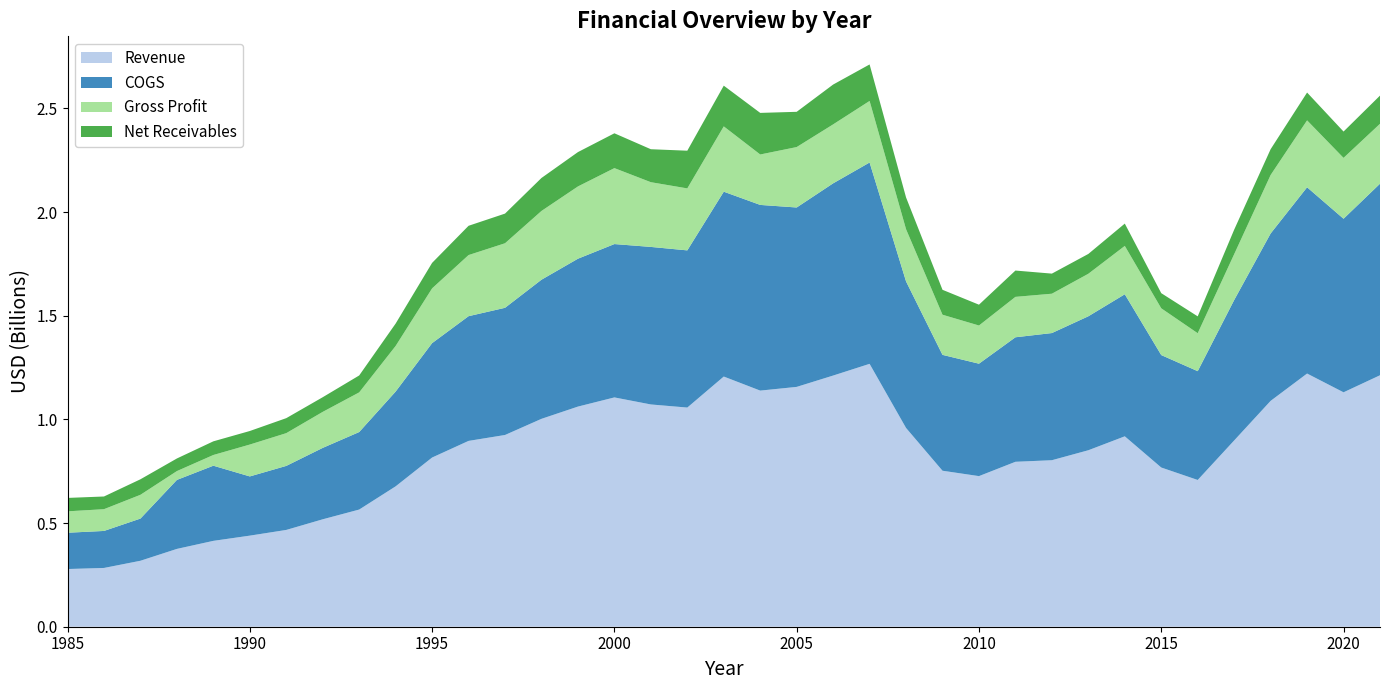

Reading left to right, what are all the values shown in this chart?

Revenue: 1985=278300000	1986=283500000	1987=318200000	1988=375400000	1989=414200000	1990=439400000	1991=466900000	1992=518200000	1993=565200000	1994=677200000	1995=816100000	1996=896400000	1997=924900000	1998=1002800000	1999=1061900000	2000=1106127000	2001=1072175000	2002=1057201000	2003=1206798000	2004=1139000000	2005=1156900000	2006=1211600000	2007=1268100000	2008=958800000	2009=752500000	2010=726500000	2011=795600000	2012=803200000	2013=851300000	2014=918500000	2015=768000000	2016=707900000	2017=898500000	2018=1089500000	2019=1221300000	2020=1130800000	2021=1213000000
COGS: 1985=175100000	1986=178500000	1987=203500000	1988=332800000	1989=362500000	1990=285600000	1991=308900000	1992=344500000	1993=373900000	1994=457200000	1995=551900000	1996=601600000	1997=613500000	1998=671100000	1999=713300000	2000=739726000	2001=759914000	2002=758205000	2003=891723000	2004=895700000	2005=865400000	2006=927200000	2007=971200000	2008=706900000	2009=558900000	2010=542300000	2011=600600000	2012=613400000	2013=646200000	2014=685200000	2015=542400000	2016=524800000	2017=677300000	2018=807400000	2019=898500000	2020=837200000	2021=924000000
Gross Profit: 1985=103200000	1986=105000000	1987=114700000	1988=42600000	1989=51700000	1990=153800000	1991=158000000	1992=173700000	1993=191300000	1994=220000000	1995=264200000	1996=294800000	1997=311400000	1998=331700000	1999=348600000	2000=366401000	2001=312261000	2002=298996000	2003=315075000	2004=243300000	2005=291500000	2006=284400000	2007=296900000	2008=251900000	2009=193600000	2010=184200000	2011=195000000	2012=189800000	2013=205100000	2014=233300000	2015=225600000	2016=183100000	2017=221200000	2018=282100000	2019=322800000	2020=293600000	2021=289000000
Net Receivables: 1985=64700000	1986=61200000	1987=74800000	1988=60800000	1989=65900000	1990=65300000	1991=72300000	1992=70700000	1993=81600000	1994=108000000	1995=122900000	1996=141200000	1997=143000000	1998=159100000	1999=165700000	2000=167964000	2001=158994000	2002=181843000	2003=196356000	2004=200600000	2005=170000000	2006=192100000	2007=176100000	2008=153200000	2009=120200000	2010=100400000	2011=126900000	2012=96900000	2013=95600000	2014=107600000	2015=73000000	2016=81300000	2017=118200000	2018=124400000	2019=134200000	2020=127000000	2021=136000000